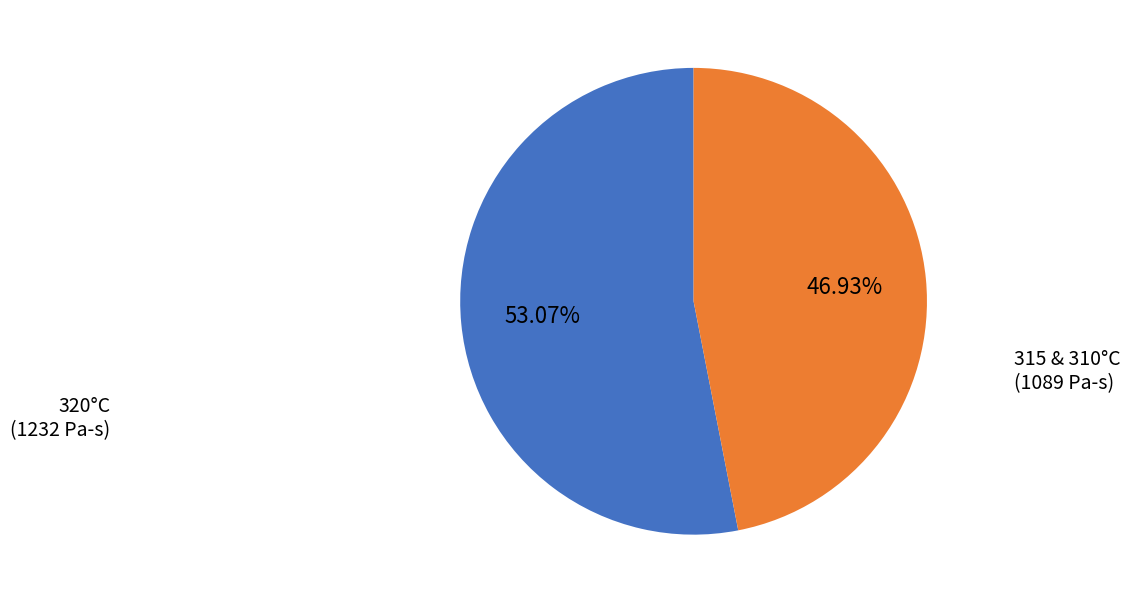

Is there any slice that represents more than half of the pie?

Yes